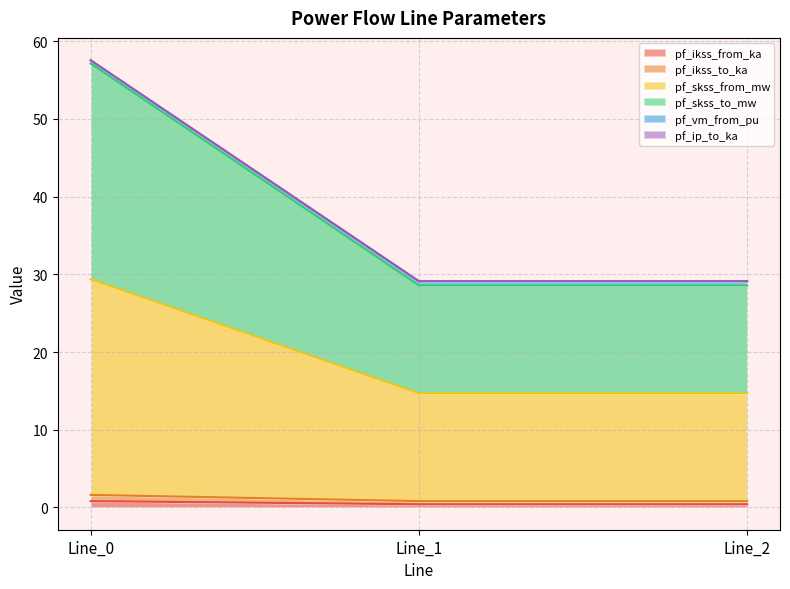

What is the greatest value displayed?

57.6